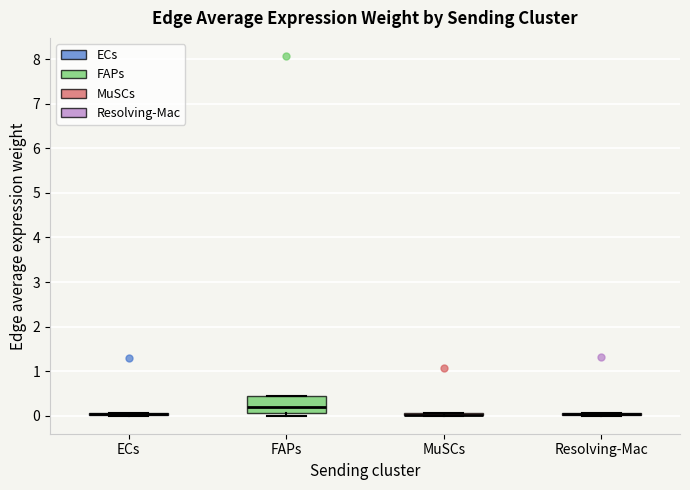

Comparing the boxes themselves (not the whiskers), which one is the tallest?

FAPs